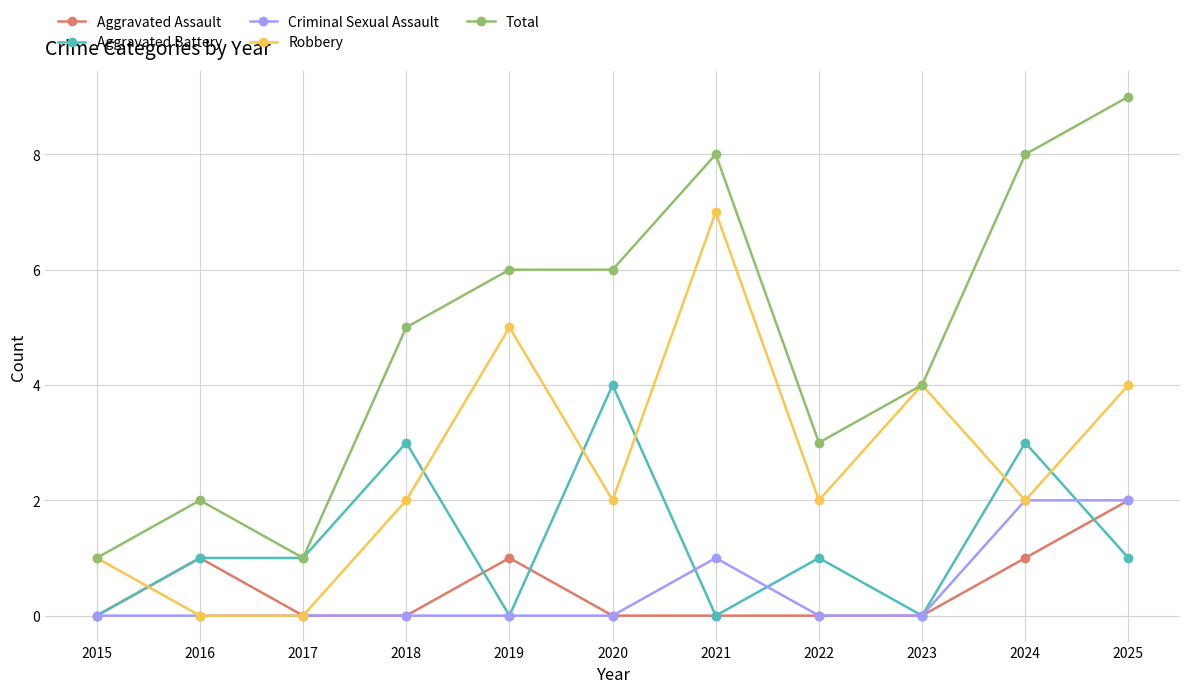

Where do Robbery and Aggravated Battery first cross each other?

2015 and 2016